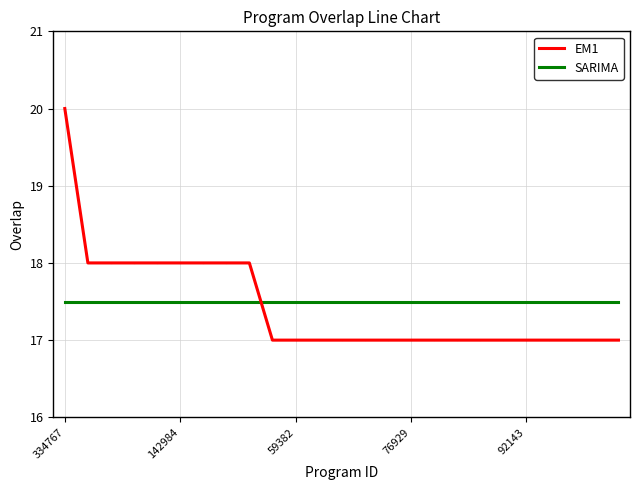

What is the difference between the second highest and minimum values in the EM1 series?

1.0